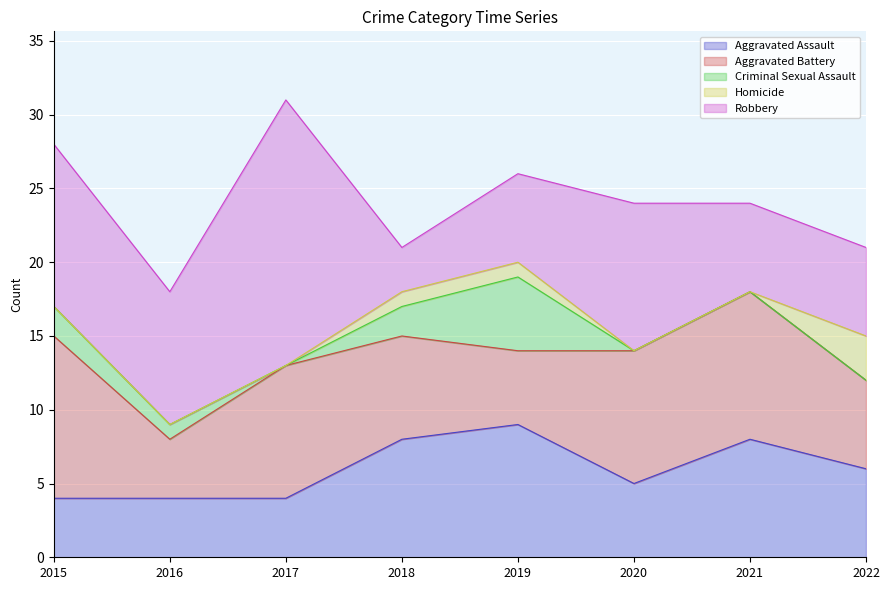

At which category is the sum across all series the highest?

2017